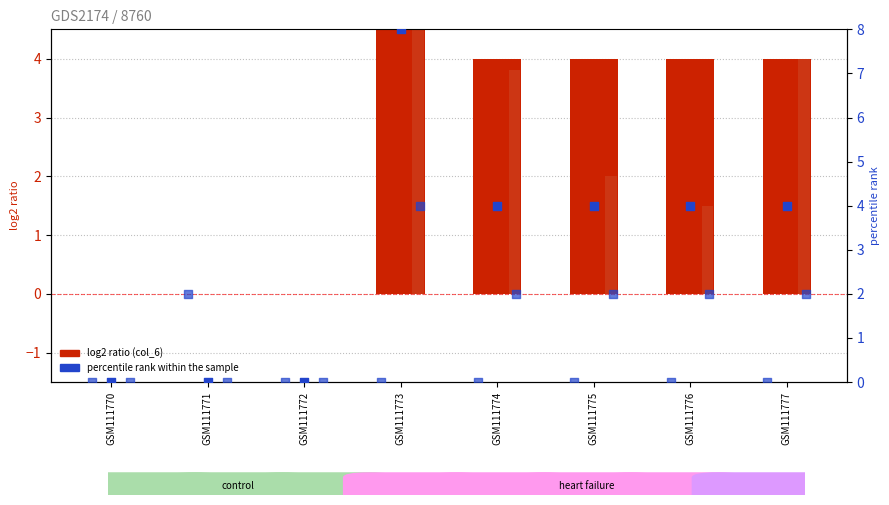

What is the total value across all series at GSM111775?

12.0